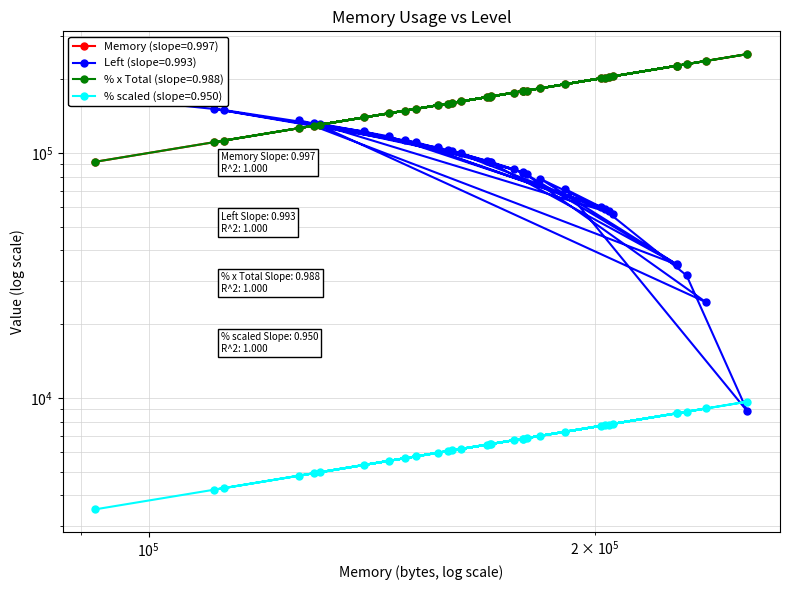

Is this an area chart (filled region under the line)?

No